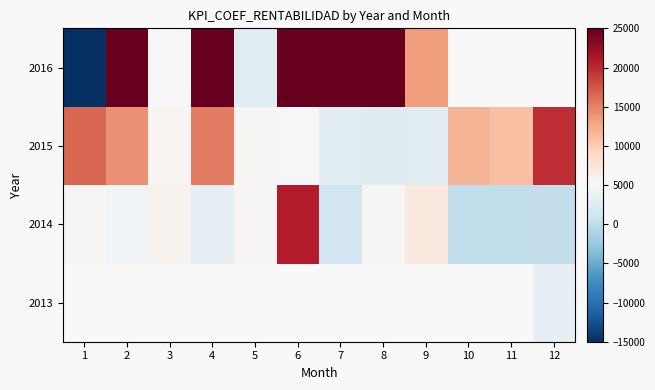

What is the difference between the second highest and second lowest values in the 2014 series?

6916.0